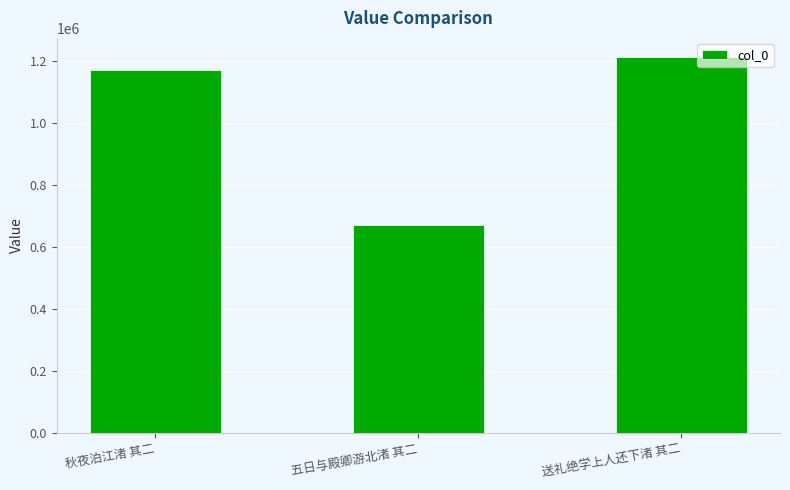

Reading left to right, what are all the values shown in this chart?

1170598	670815	1214550